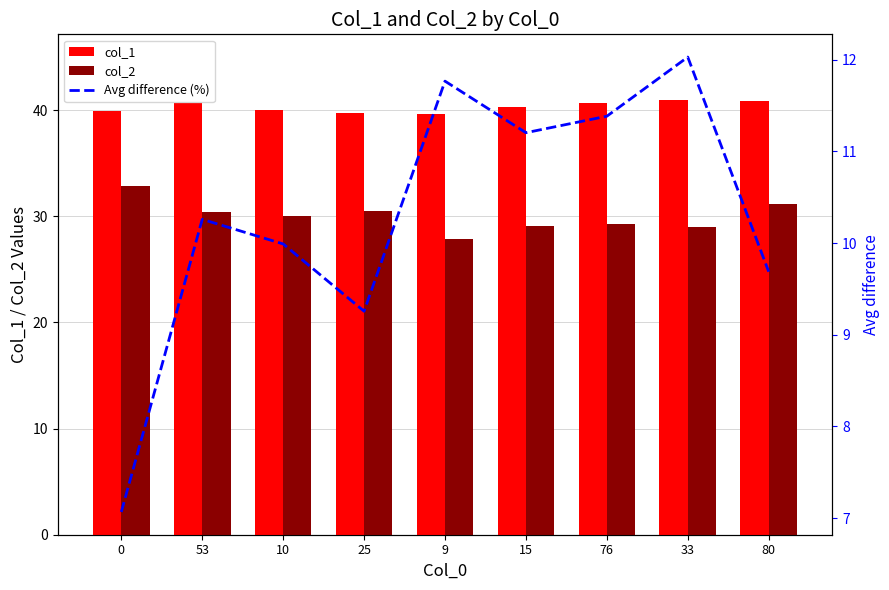

True or false: col_2 has a value of 29.1 at 15.

True